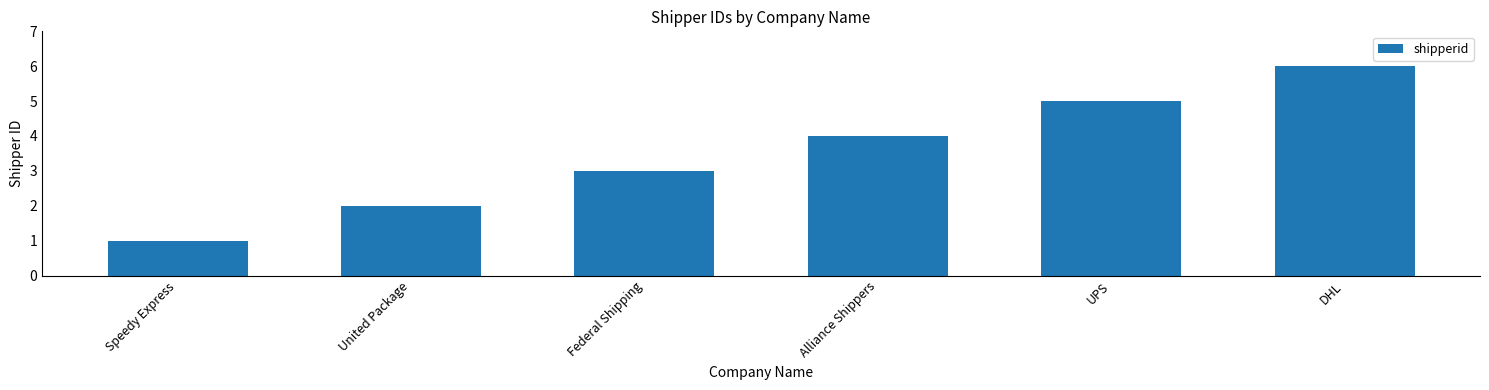

Where is the data nearest to the value 3?

Federal Shipping